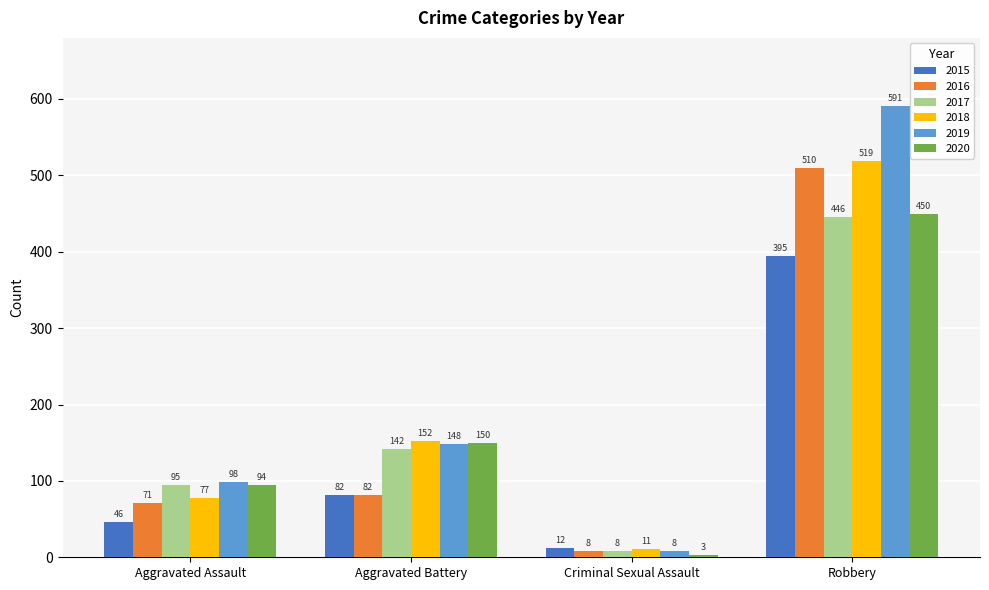

What is the spread (max minus min) of values at Aggravated Assault?

52